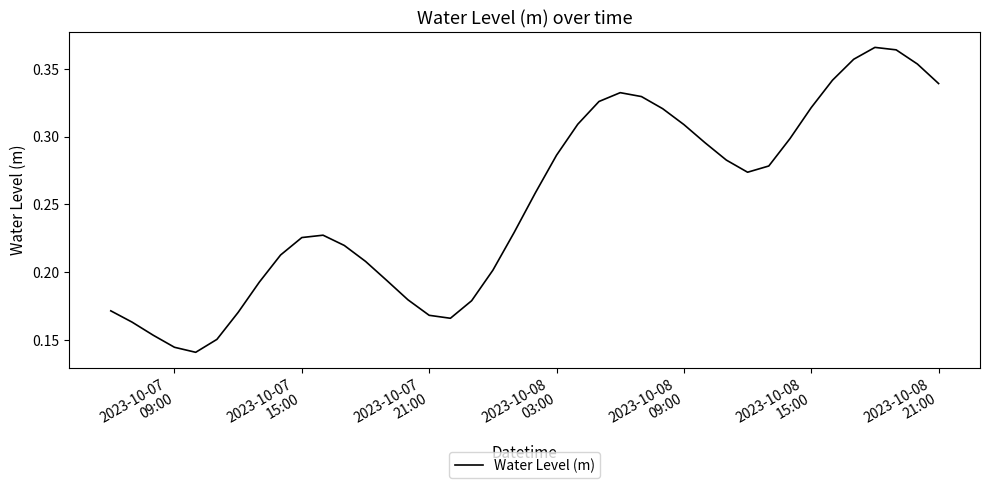

What is the minimum value shown in the chart?

0.1